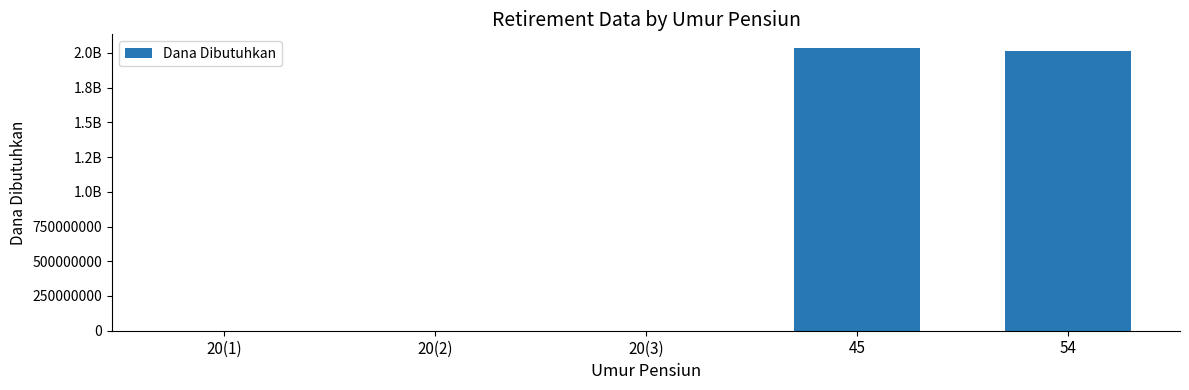

At which label is the value closest to 1015906482?

54